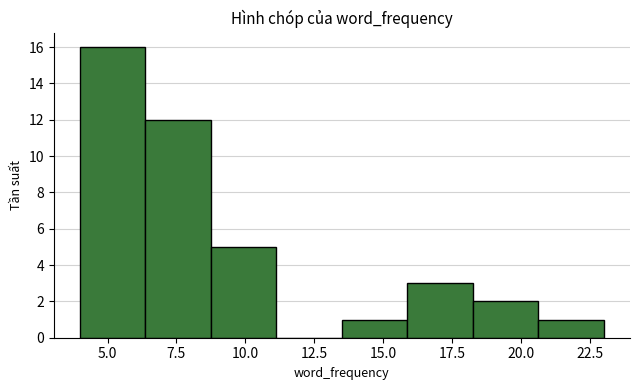

Over which range of the x-axis is the bar tallest?

4.0 to 6.5